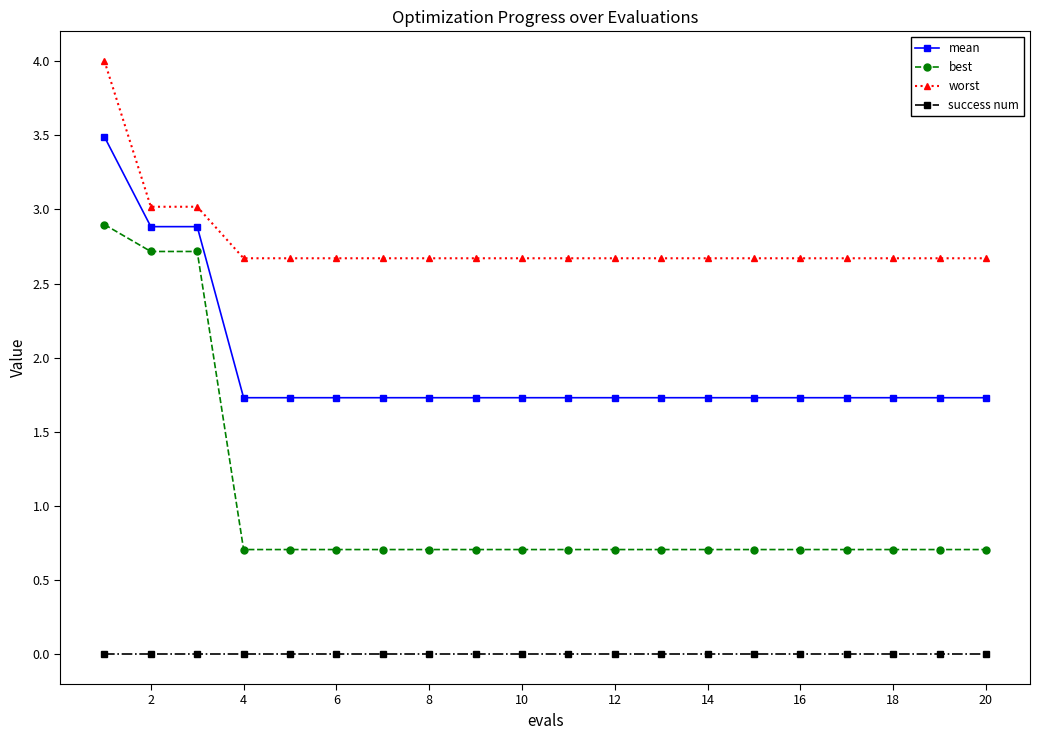

Does the chart display data point markers on the line(s)?

Yes